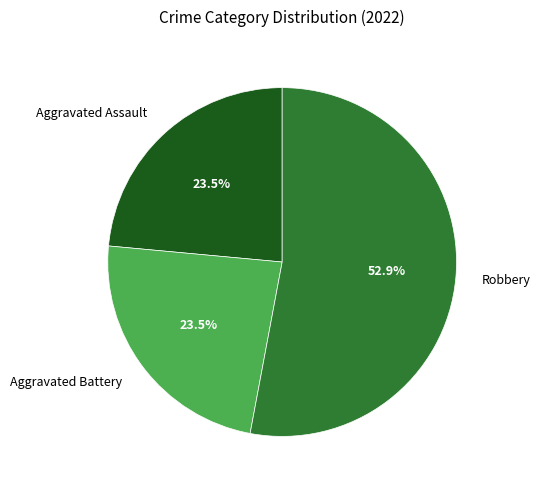

Approximately how many times larger is the value at Aggravated Battery compared to Aggravated Assault?

1.0